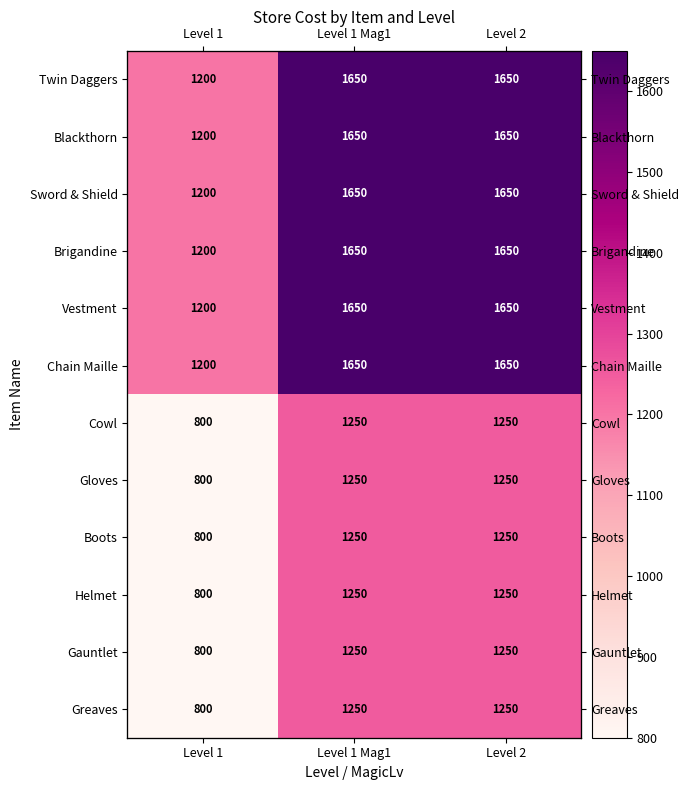

Between Level 2 and Level 1, which is larger?

Level 2